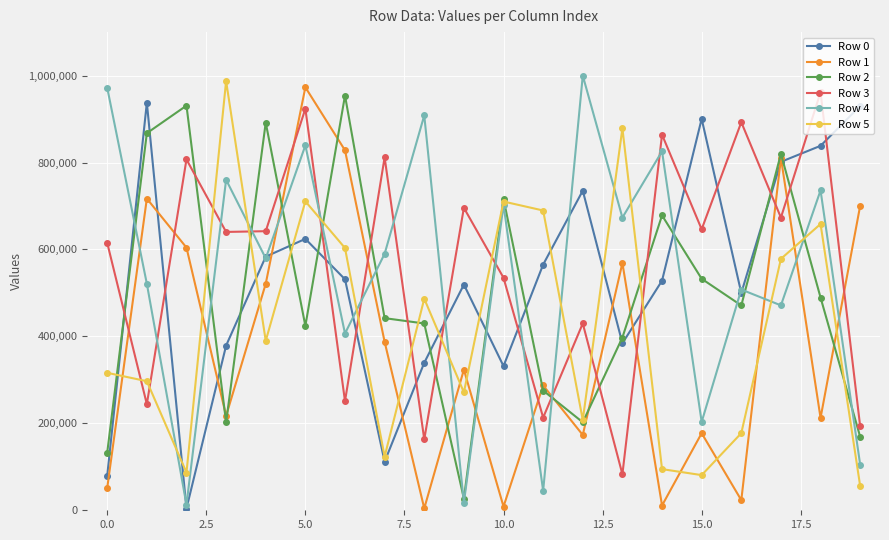

True or false: Row 4 and Row 3 intersect in this chart.

True